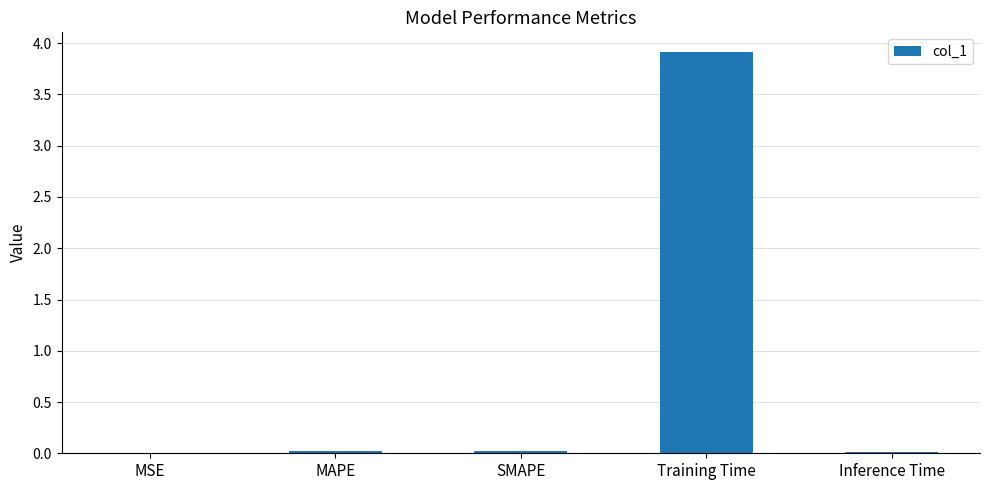

Which label corresponds to the largest value in the chart?

Training Time